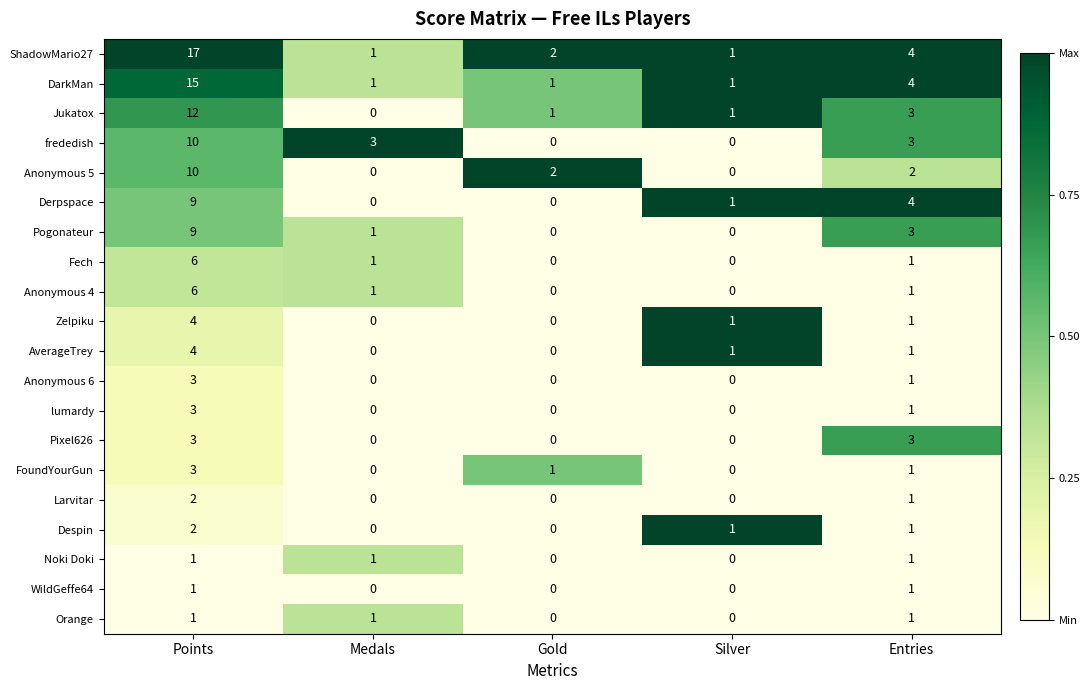

Which category has the highest value across all series?

Points